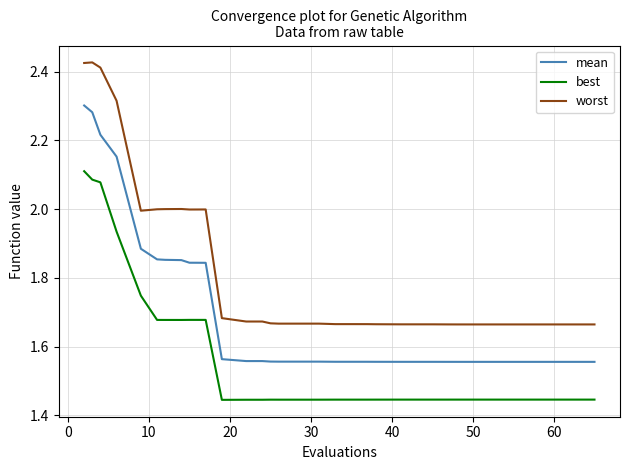

What is the difference between the maximum and minimum values in the mean series?

0.7